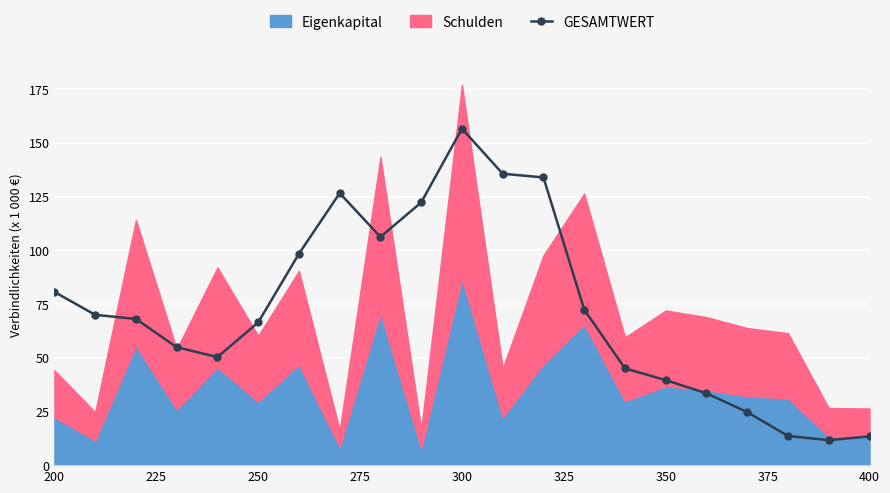

How many values are below 68?

10